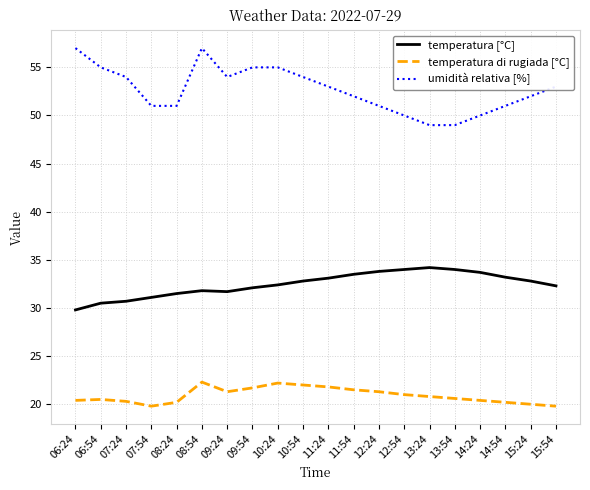

True or false: temperatura [°C] and umidità relativa [%] intersect in this chart.

False